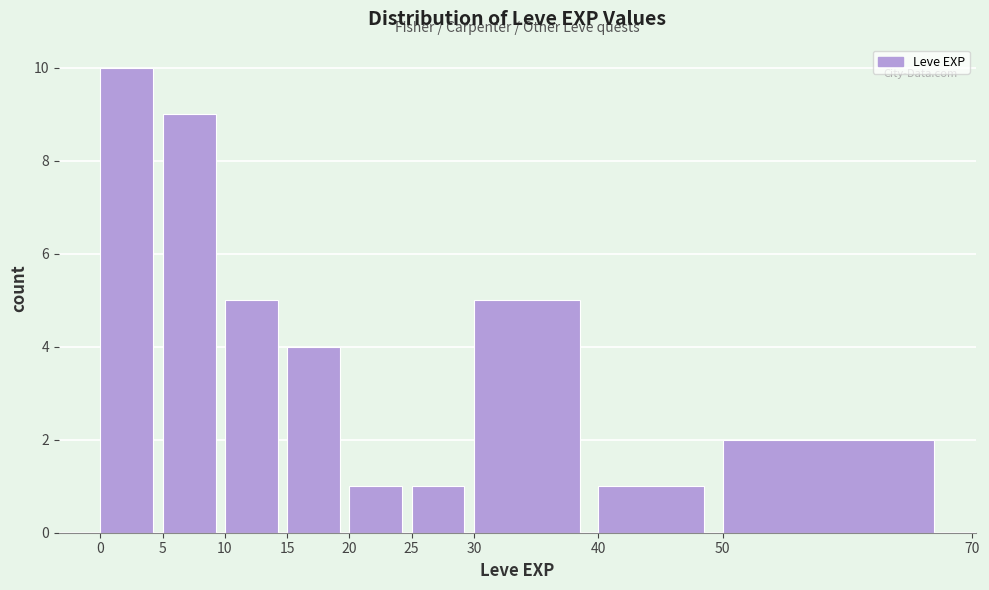

Reading left to right, list every bar in this chart as the range it spans on the x-axis followed by its height. The values are not printed on the chart, so give them approximately, as read against the axis.

0 to 5: 10
5 to 10: 9
10 to 15: 5
15 to 20: 4
20 to 25: 1
25 to 30: 1
30 to 40: 5
40 to 50: 1
50 to 70: 2